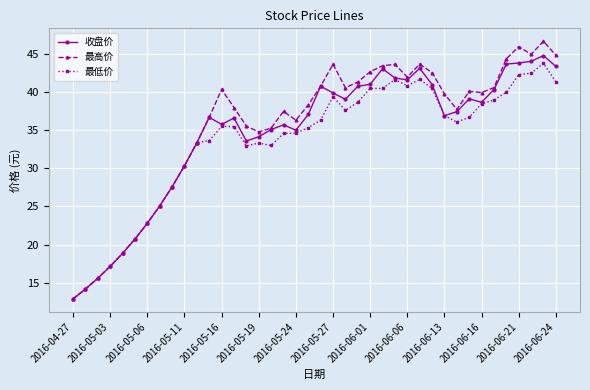

What is the value of the 最低价 point at the 31st from the left?

36.9